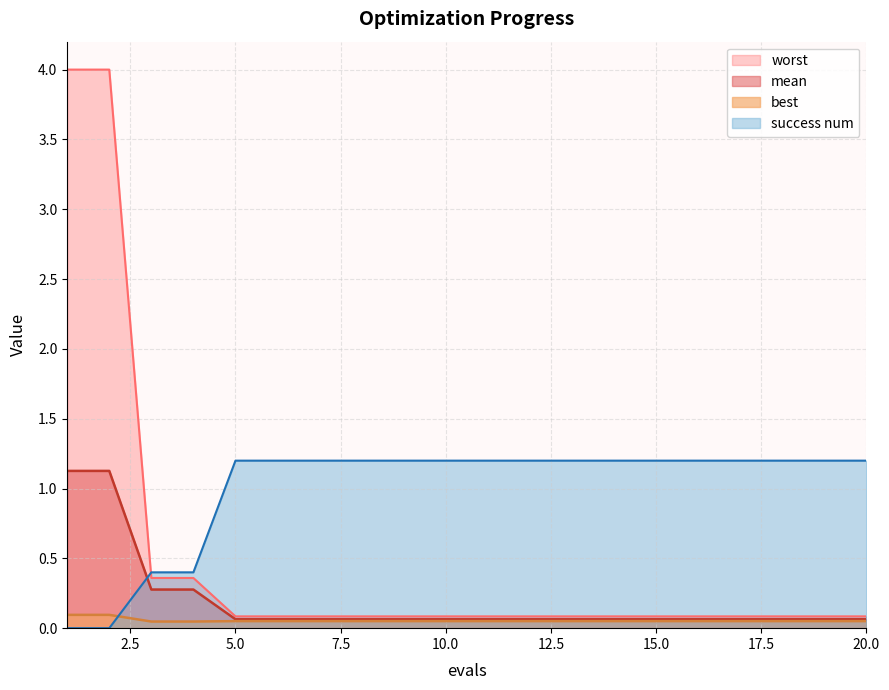

What is the difference between the maximum and minimum values in the mean series?

1.1